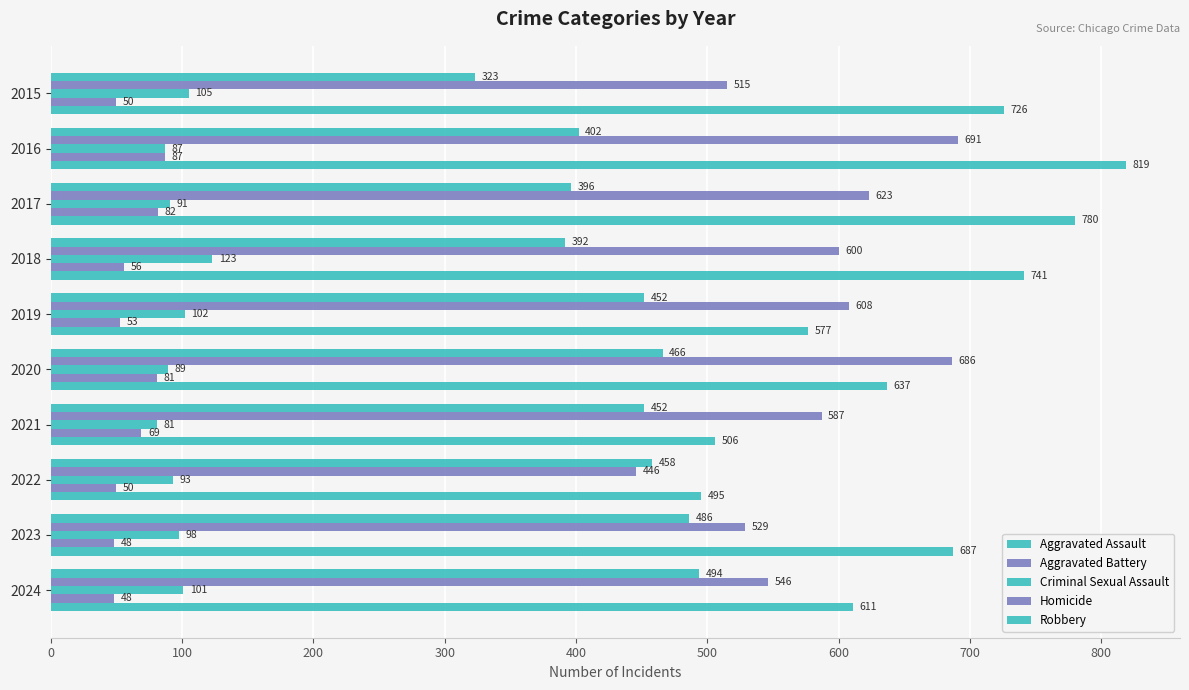

What is the value of the Criminal Sexual Assault bar at the 9th from the left?

98